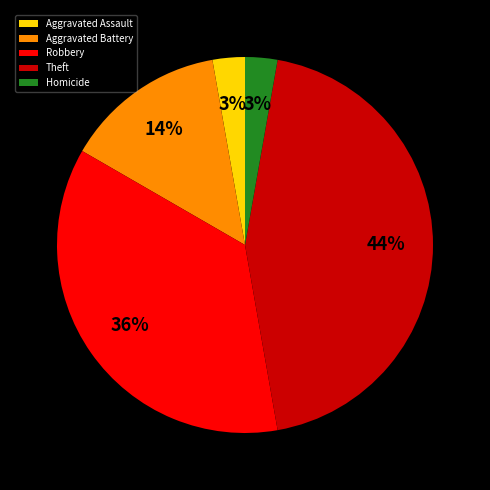

To the nearest percent, what is the combined percentage of Theft and Homicide?

47%